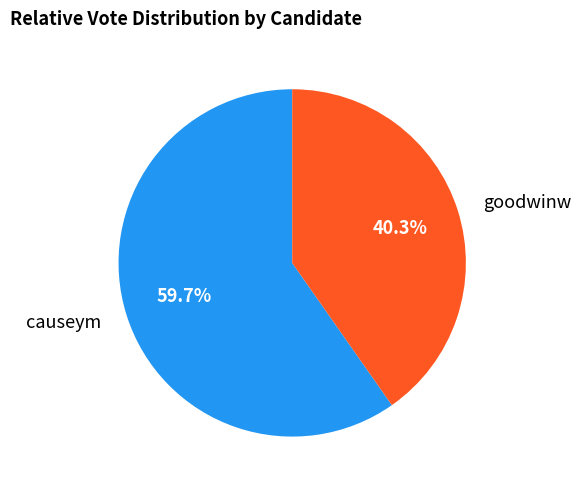

True or false: causeym accounts for 60% of the total.

True